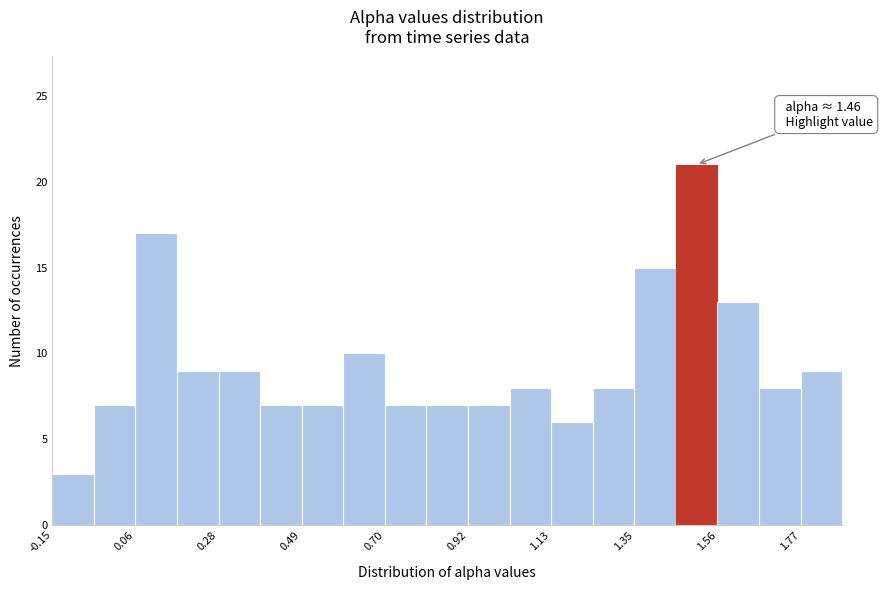

Around what value on the x-axis is the tallest bar? Give the approximate position of its centre, as read against the axis.

1.50